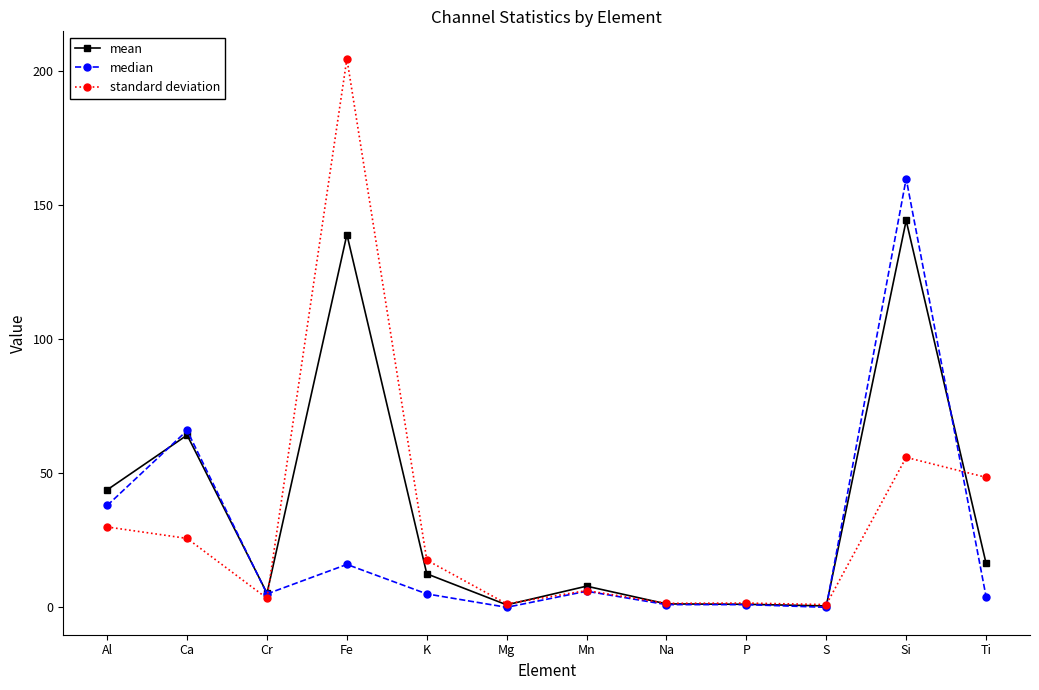

Between Mn and S, which series saw the biggest shift?

mean